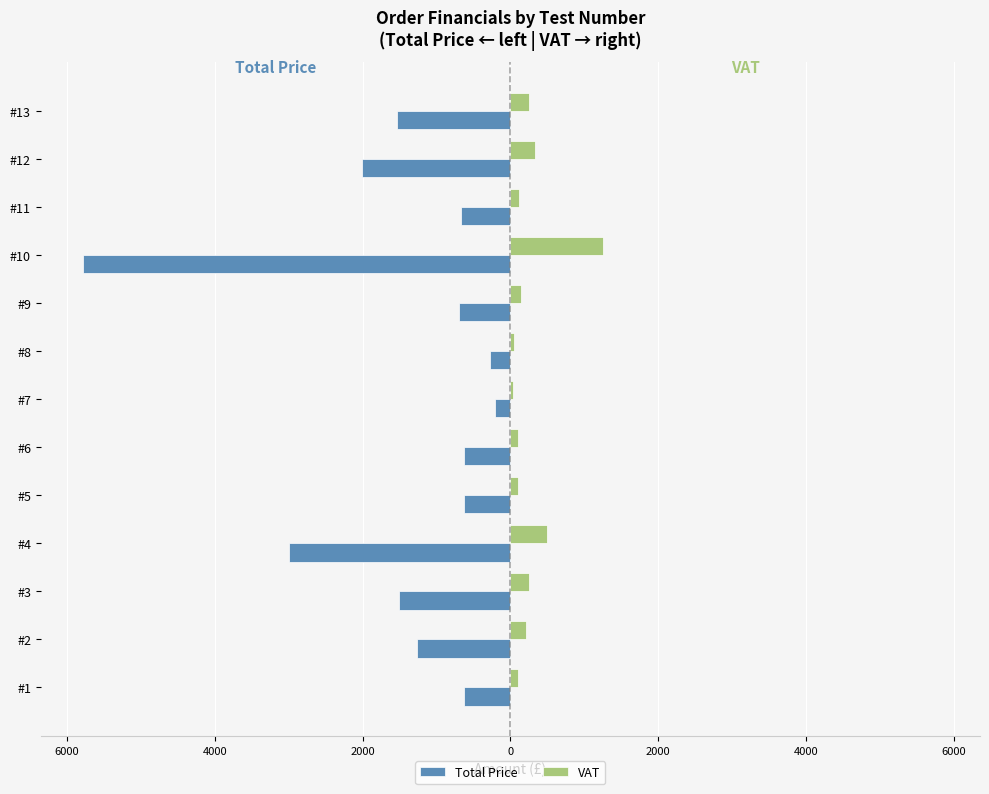

What is the difference between the maximum and minimum values in the VAT series?

1211.5